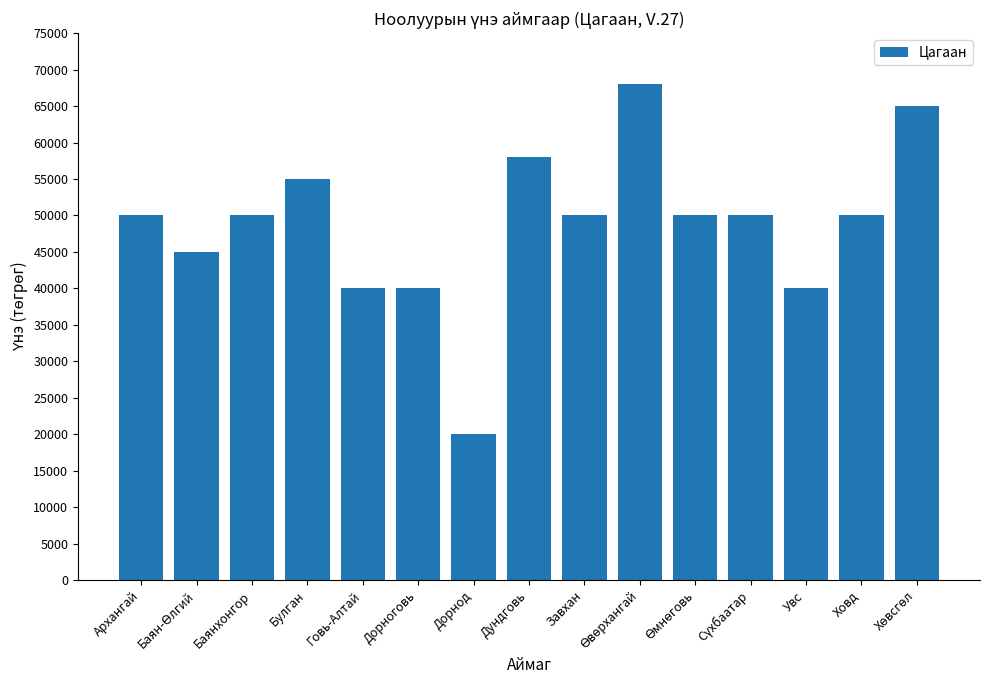

How many distinct data groups are displayed?

1